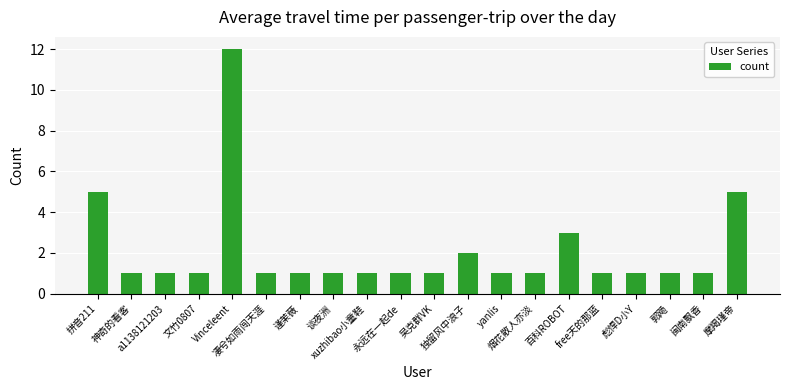

Approximately how many times larger is the value at free天的那蓝 compared to 文竹0807?

1.0